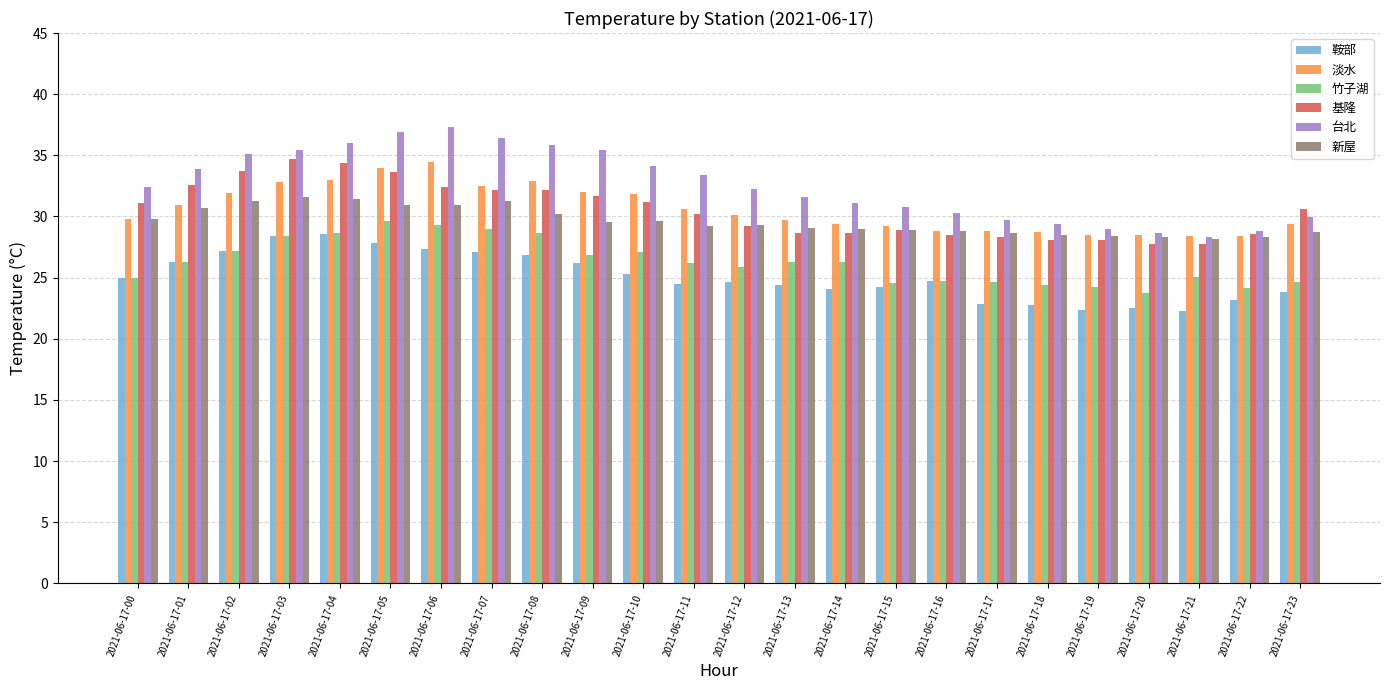

What is the sum of the 竹子湖 values at 2021-06-17-06 and 2021-06-17-11?

55.5